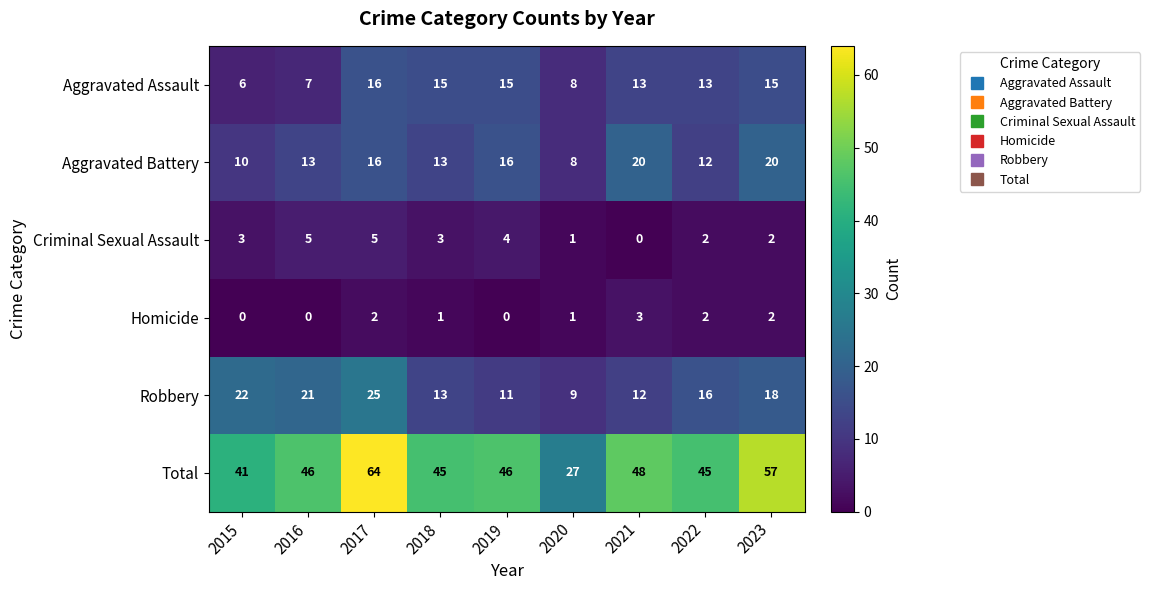

Which series has the largest total across all categories?

Total